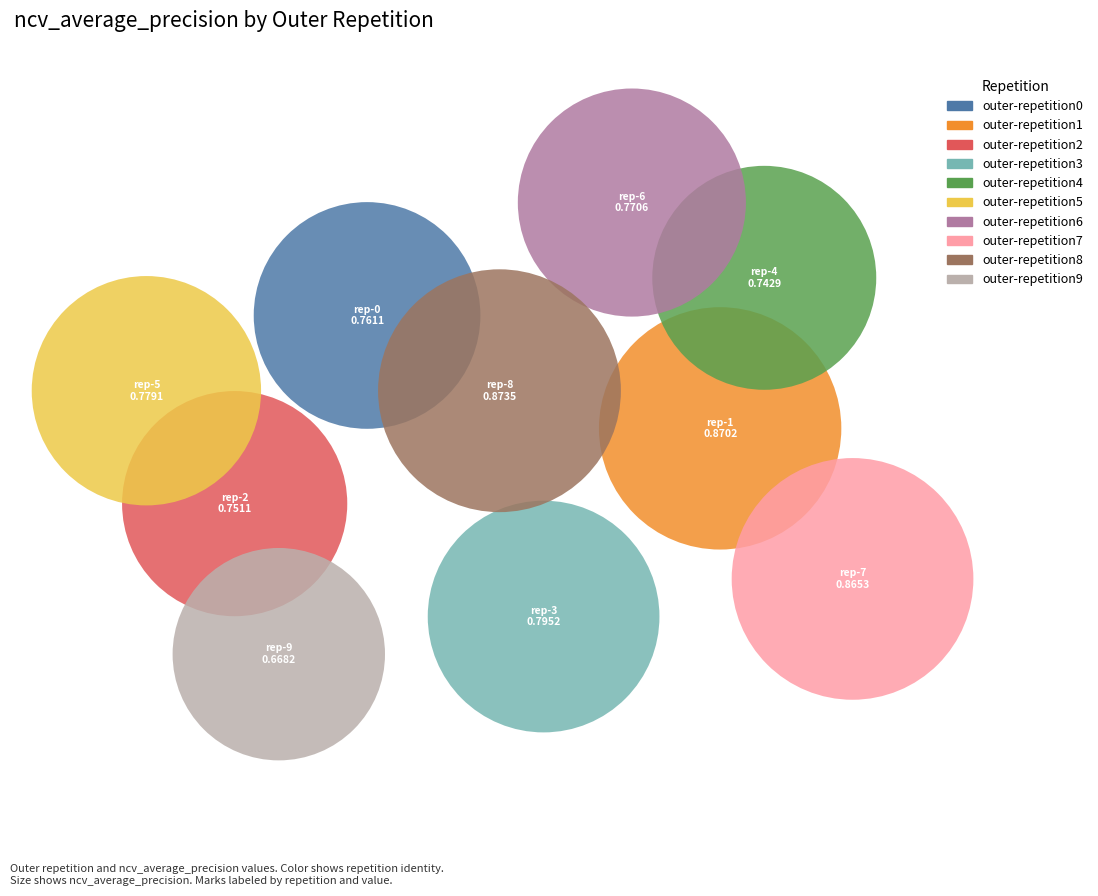

What are all the series names shown in the legend?

outer-repetition0, outer-repetition1, outer-repetition2, outer-repetition3, outer-repetition4, outer-repetition5, outer-repetition6, outer-repetition7, outer-repetition8, outer-repetition9